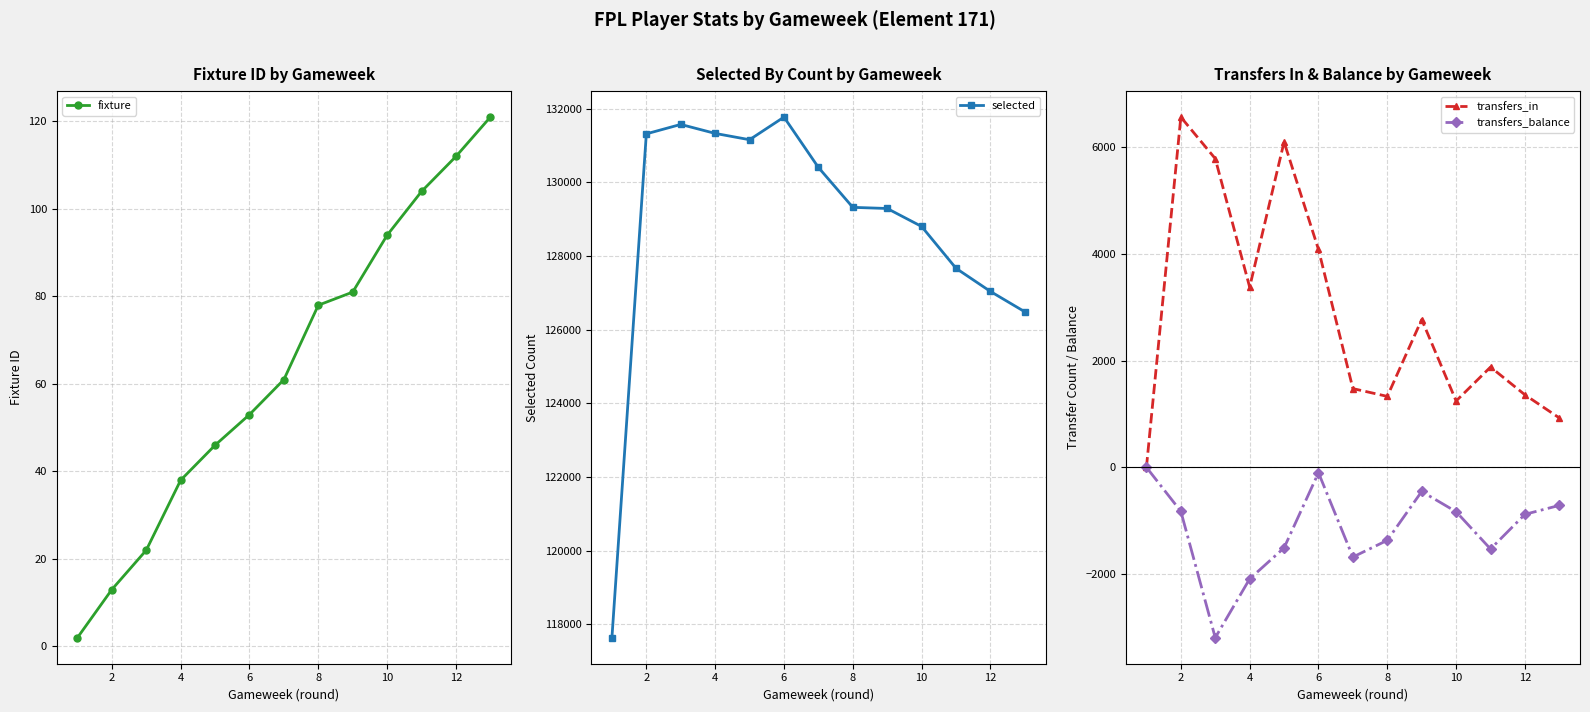

How many interior local peaks does the selected series have?

2